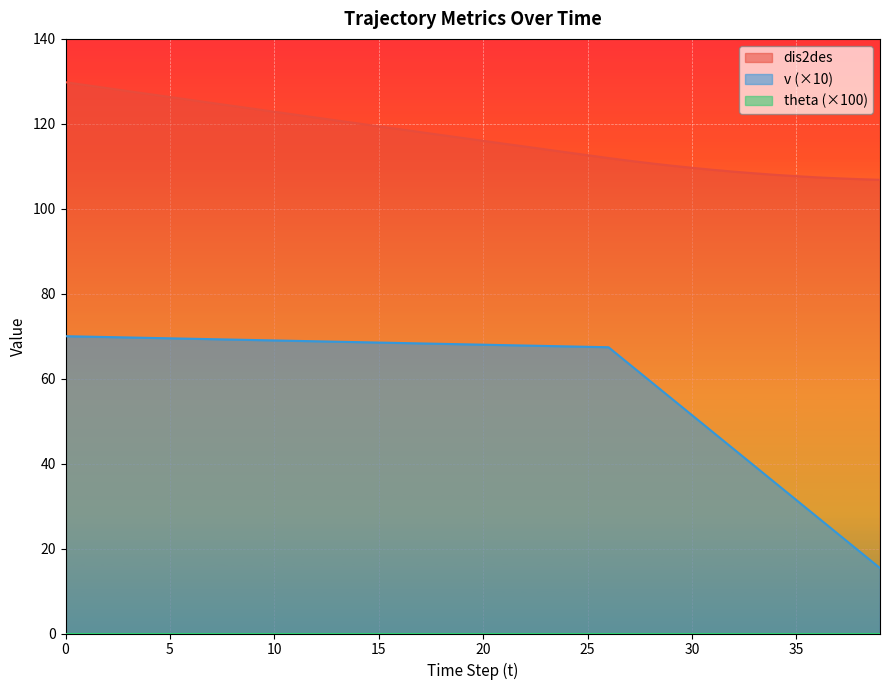

What is the value of the dis2des point at the 12th from the left?

122.2